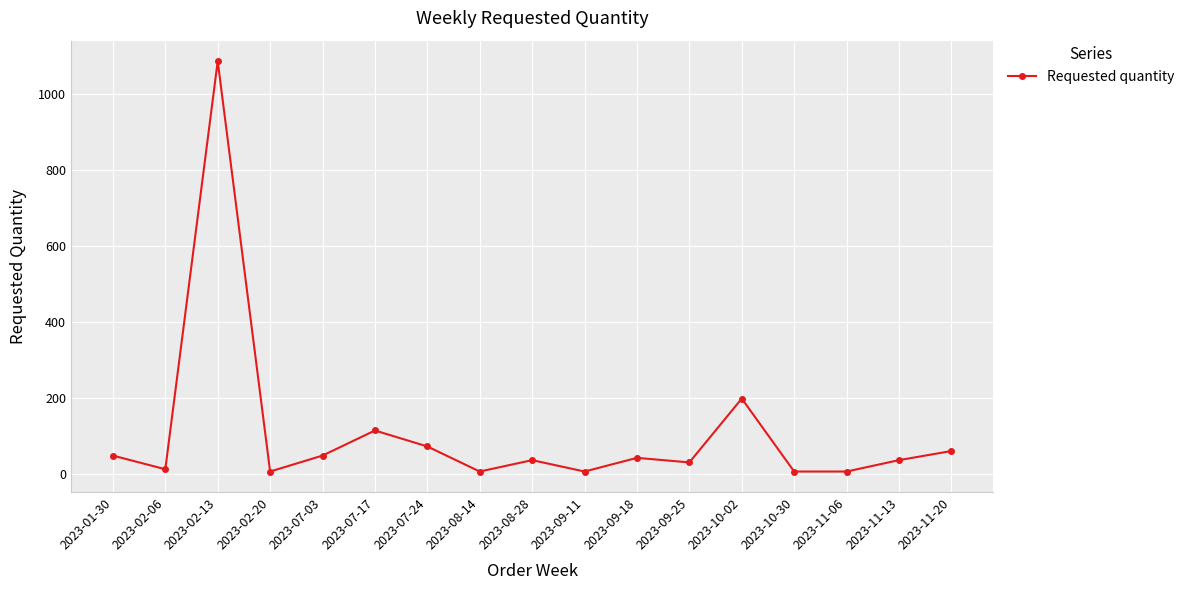

Reading left to right, transcribe all the data shown in this chart.

2023-01-30=48	2023-02-06=12	2023-02-13=1086	2023-02-20=6	2023-07-03=48	2023-07-17=114	2023-07-24=72	2023-08-14=6	2023-08-28=36	2023-09-11=6	2023-09-18=42	2023-09-25=30	2023-10-02=198	2023-10-30=6	2023-11-06=6	2023-11-13=36	2023-11-20=60